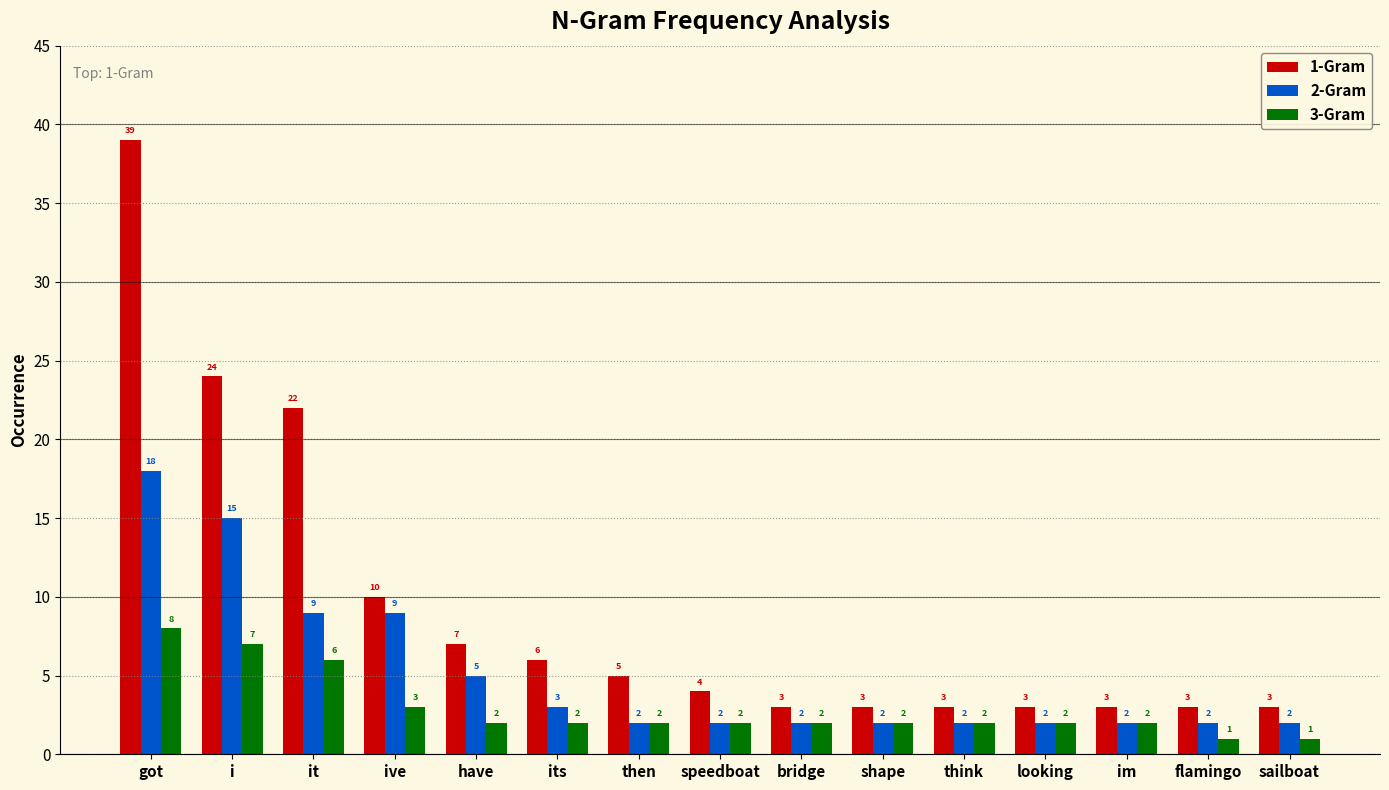

How many 3-Gram values are between 2 and 3?

10